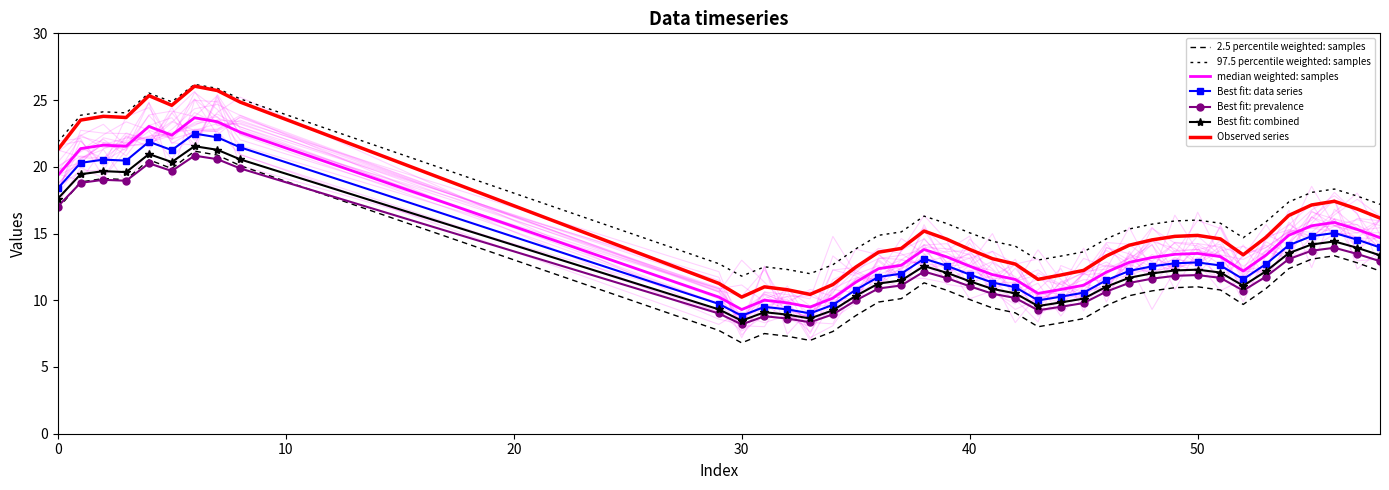

What is the minimum value shown in the chart?

6.8